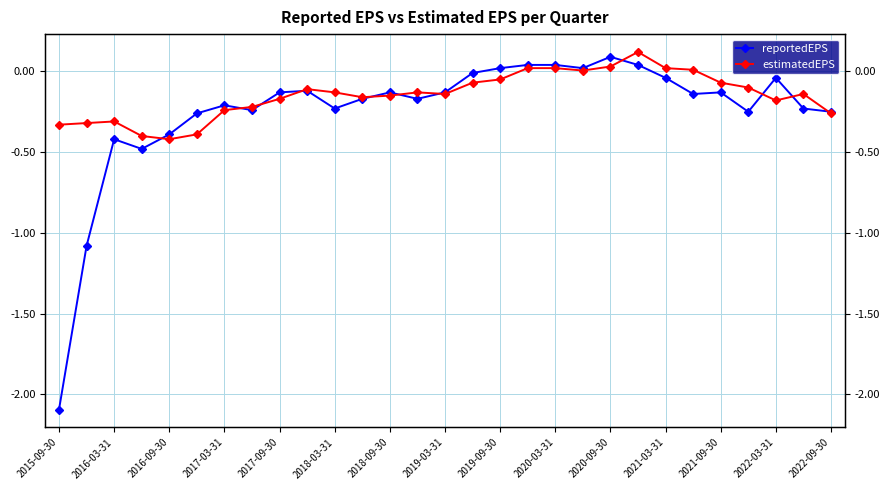

Reading right to left, what are all the values shown in this chart?

reportedEPS: -0.2	-0.2	-0.0	-0.2	-0.1	-0.1	-0.0	0.0	0.1	0.0	0.0	0.0	0.0	-0.0	-0.1	-0.2	-0.1	-0.2	-0.2	-0.1	-0.1	-0.2	-0.2	-0.3	-0.4	-0.5	-0.4	-1.1	-2.1
estimatedEPS: -0.3	-0.1	-0.2	-0.1	-0.1	0.0	0.0	0.1	0.0	0.0	0.0	0.0	-0.1	-0.1	-0.1	-0.1	-0.1	-0.2	-0.1	-0.1	-0.2	-0.2	-0.2	-0.4	-0.4	-0.4	-0.3	-0.3	-0.3